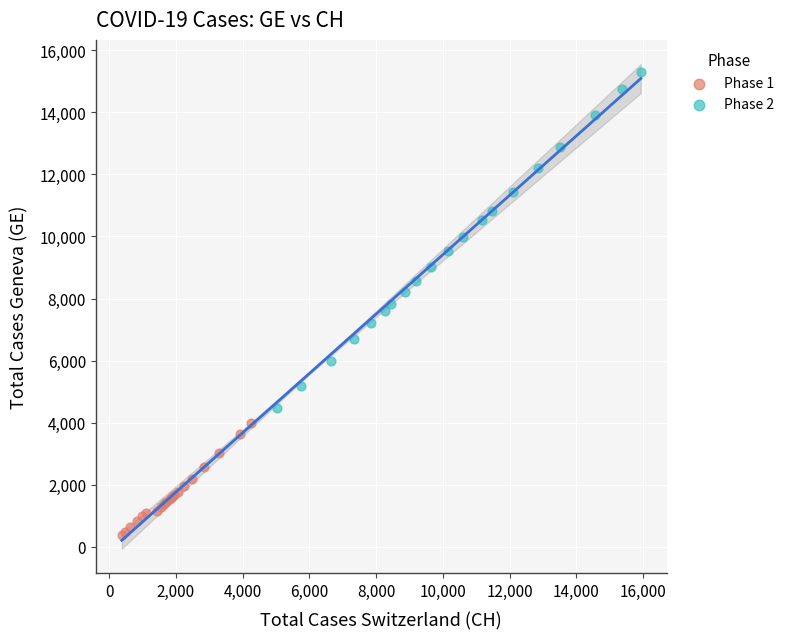

What are all the series names shown in the legend?

Phase 1, Phase 2